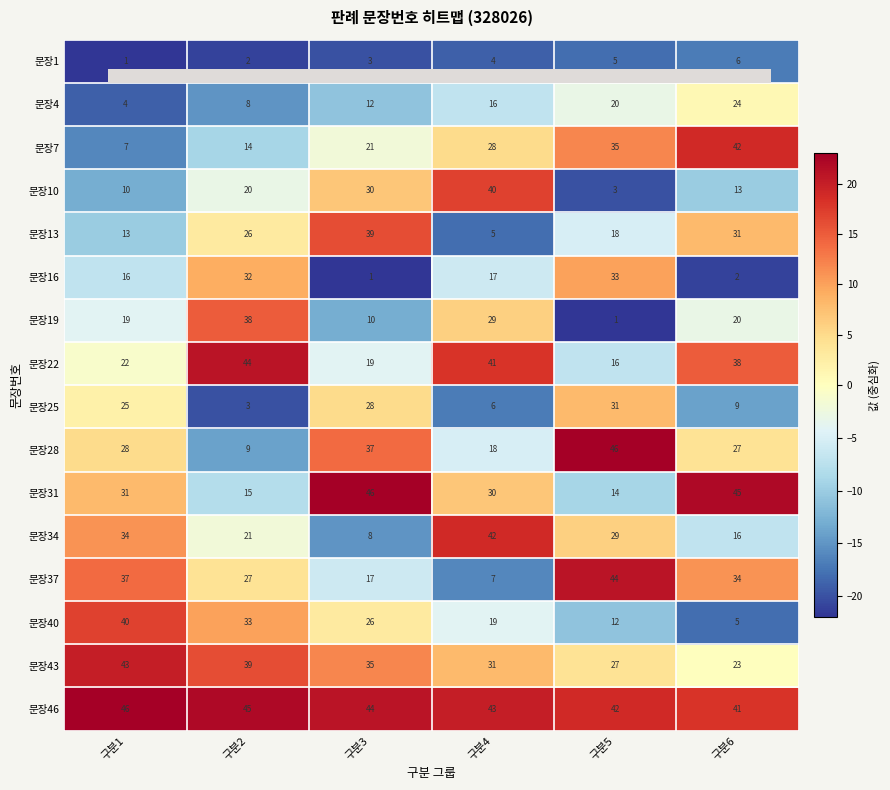

What is the difference between the highest and lowest values at 구분2?

43